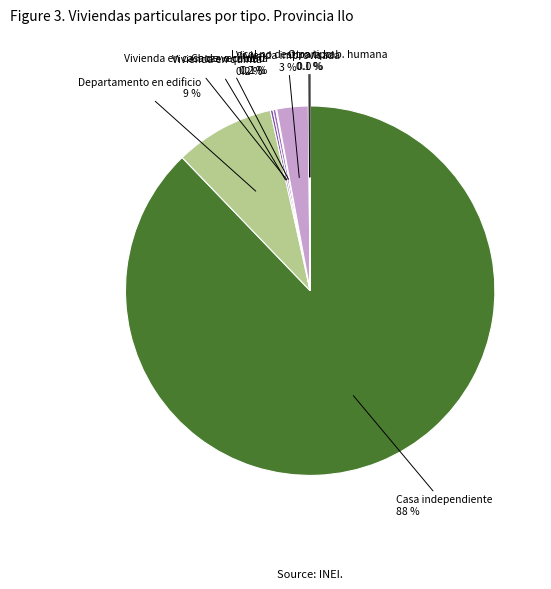

Which category has the biggest portion of the pie?

Casa independiente